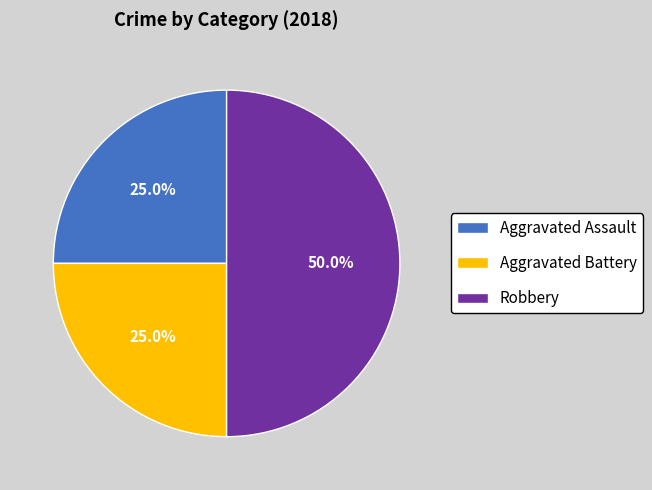

What is the largest slice in the pie chart?

Robbery